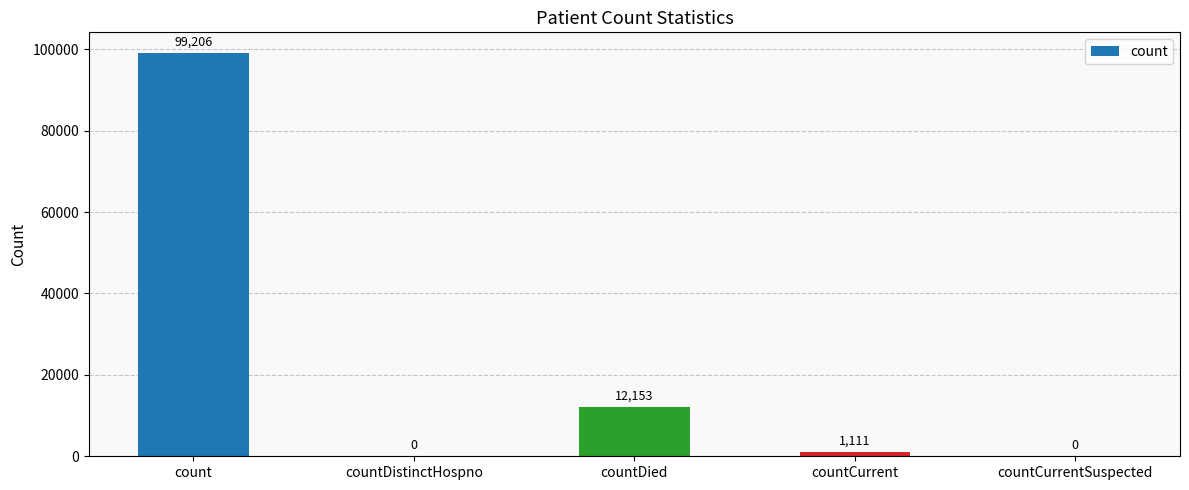

At which category does the chart reach its peak across all series?

count